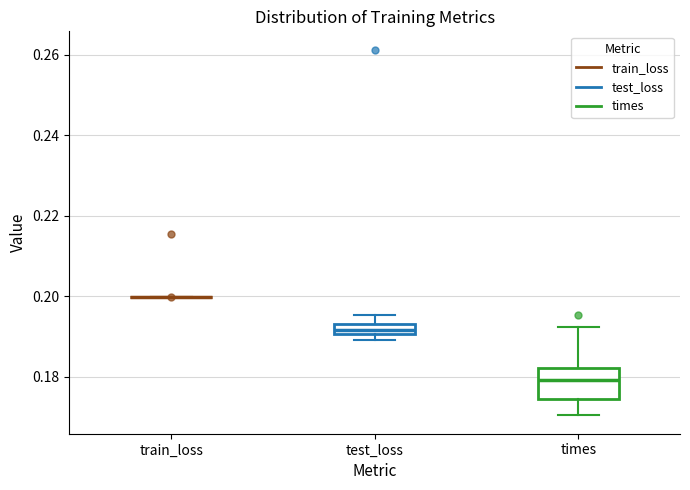

Where does the upper whisker of the box for times end on the y-axis? The values are not printed on the chart, so give them approximately, as read against the axis.

0.192